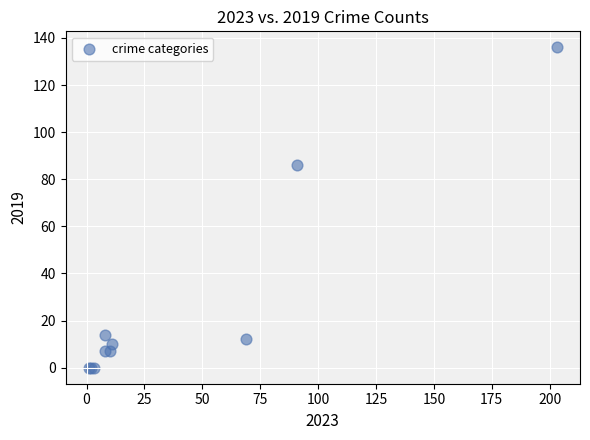

What Y value in the scatter plot is closest to 68?

86